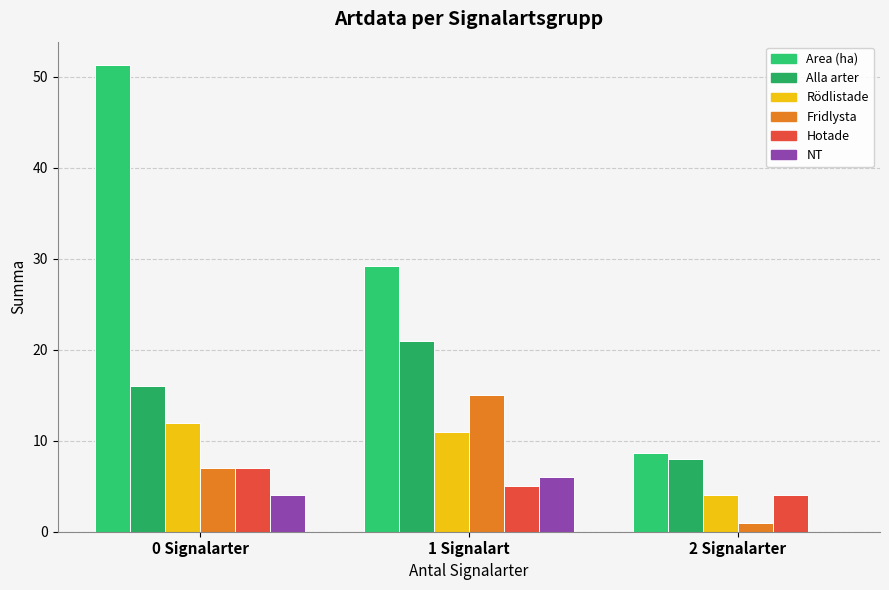

What is the value of the Hotade bar at the 3rd from the left?

4.0